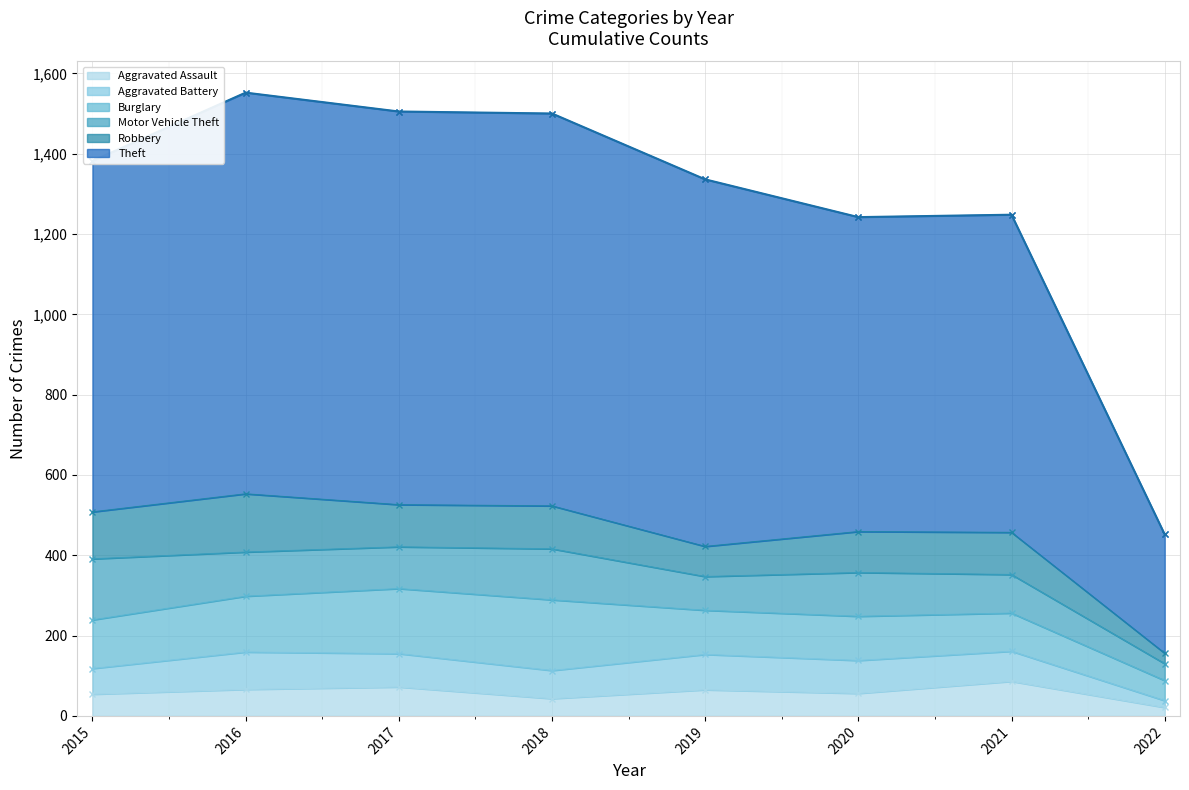

Reading right to left, transcribe all the data shown in this chart.

Aggravated Assault: 21	86	56	65	43	72	66	54
Aggravated Battery: 17	75	82	88	70	83	93	64
Burglary: 50	95	110	110	176	162	139	121
Motor Vehicle Theft: 42	96	109	84	127	104	110	152
Robbery: 26	105	102	75	107	105	145	117
Theft: 296	791	783	914	977	979	999	874